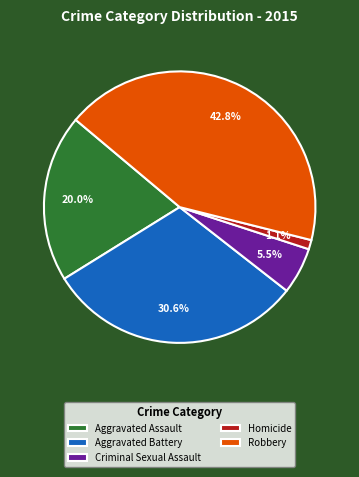

To the nearest percent, what portion does Homicide represent?

1%